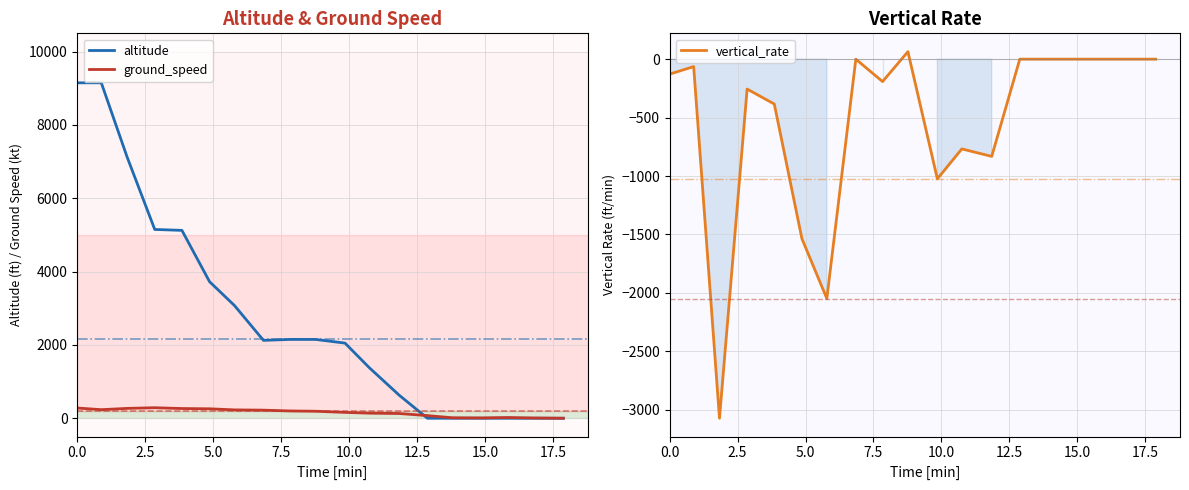

True or false: altitude and ground_speed cross at least once.

True